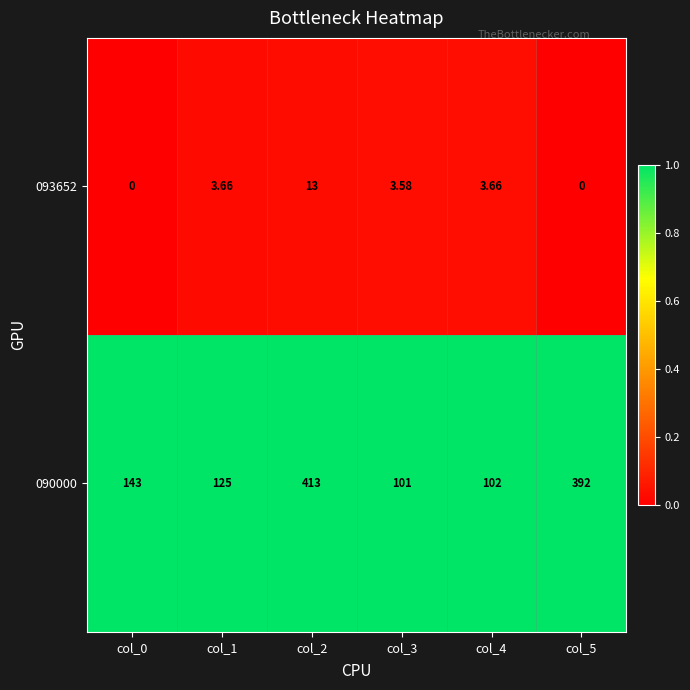

Is the value of 093652 at col_3 greater than the value of 090000 at col_5?

No